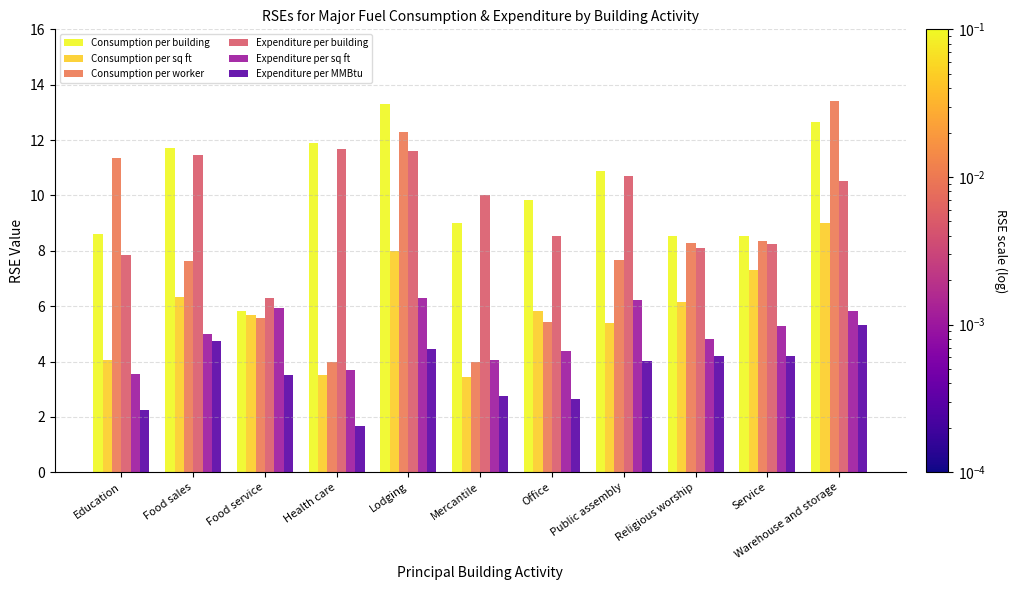

What is the label of the 11th bar from the left?

Warehouse and storage